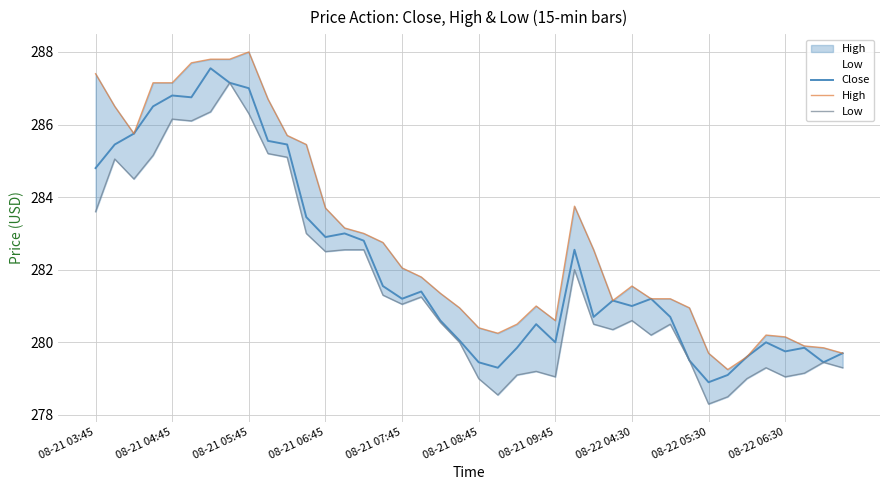

The Close series shows 467.4 at 08-21 09:45. True or false?

False